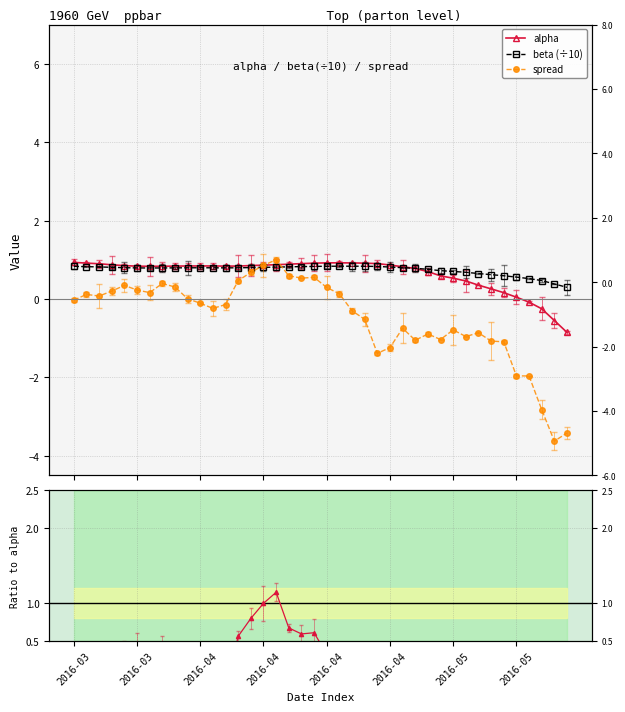

Where do spread/alpha and beta (÷10) first cross each other?

14 and 15